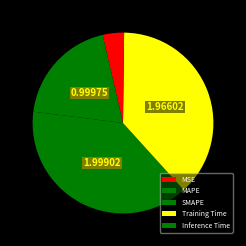

Which category has the biggest portion of the pie?

SMAPE